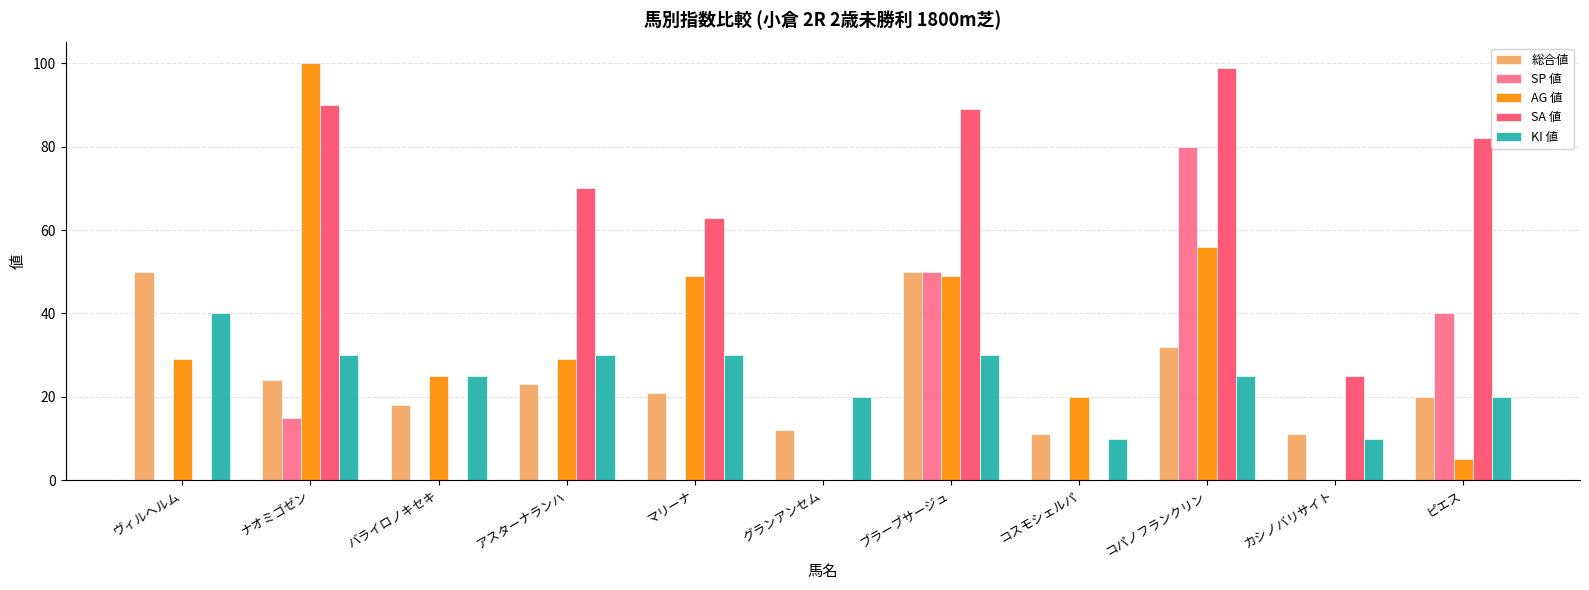

Which category has the highest value in the SA 値 series?

コパノフランクリン